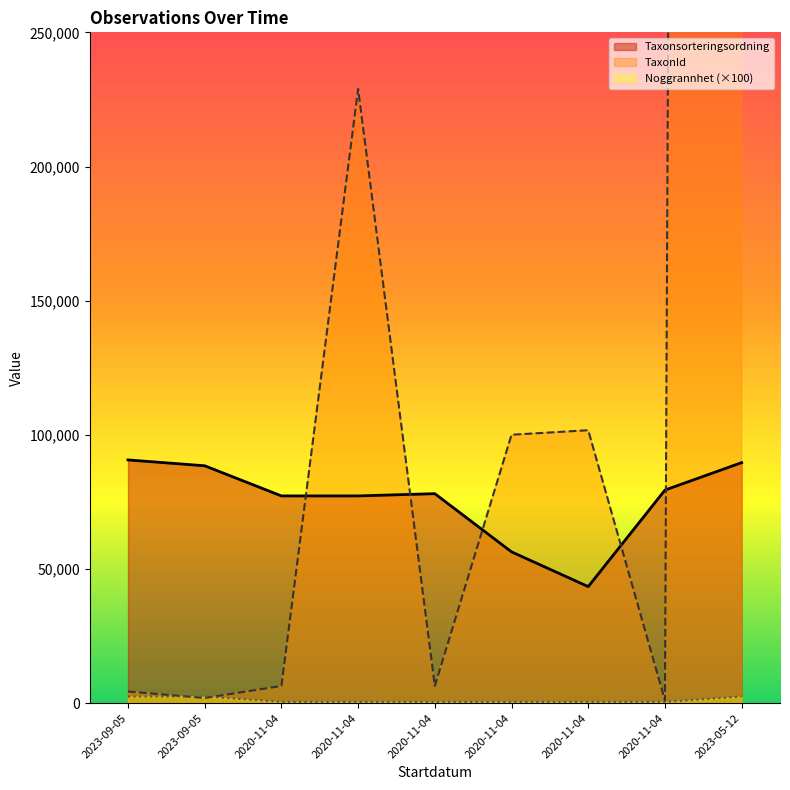

Does the chart have visible grid lines?

No